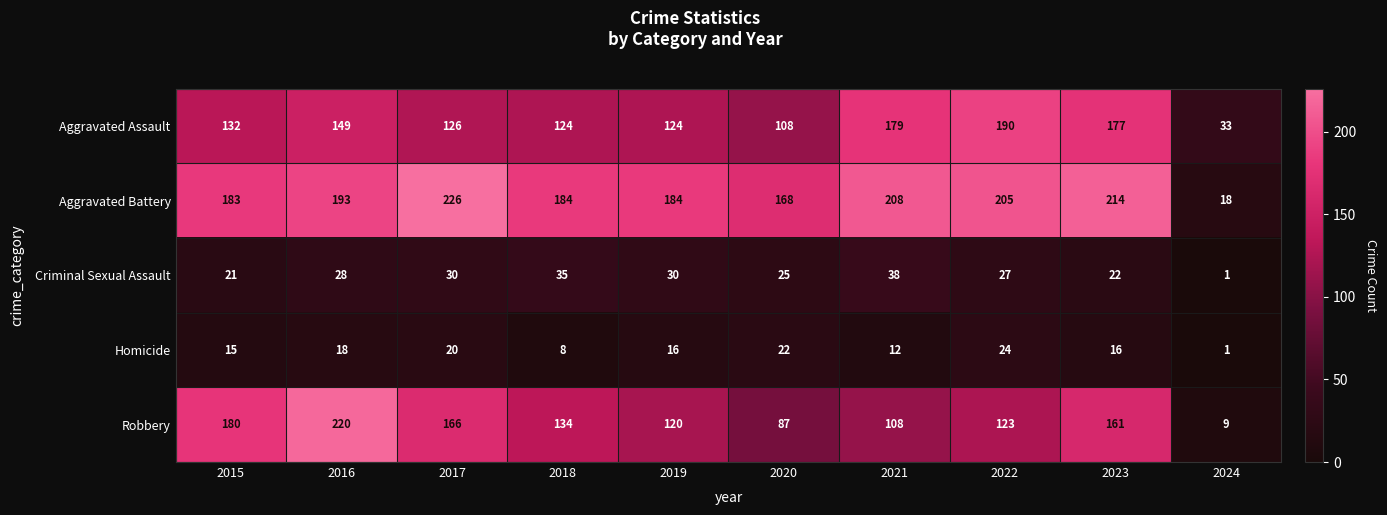

What is the difference between the second highest and minimum values in the Robbery series?

171